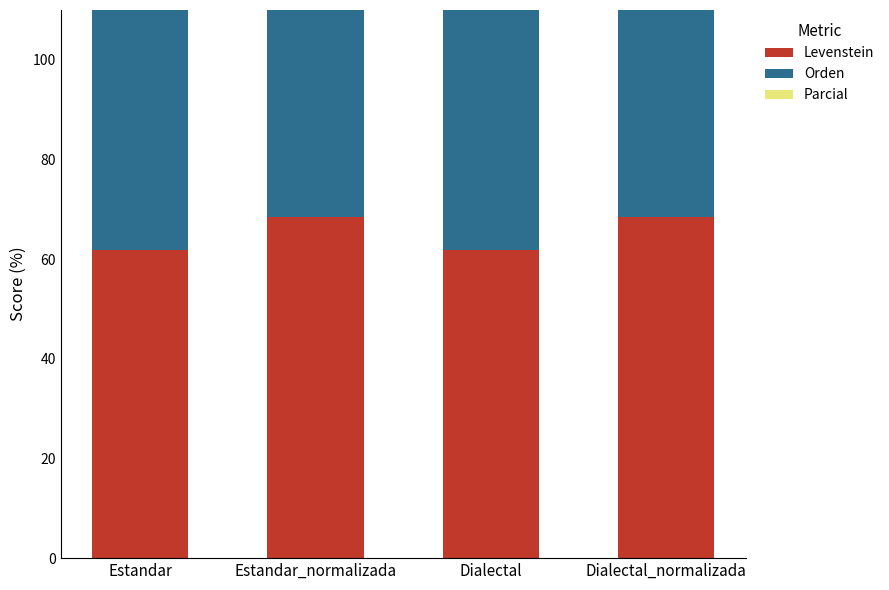

Which series changed the most between Estandar_normalizada and Dialectal?

Levenstein